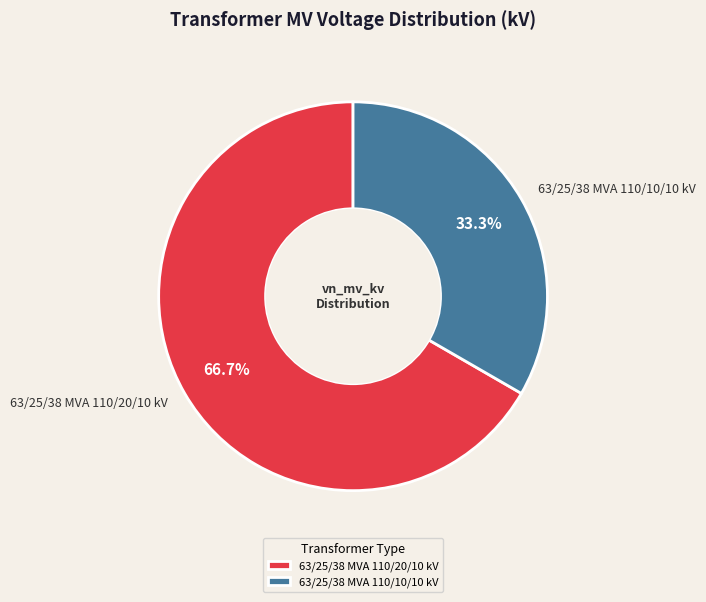

Which slice represents more than half of the pie?

63/25/38 MVA 110/20/10 kV